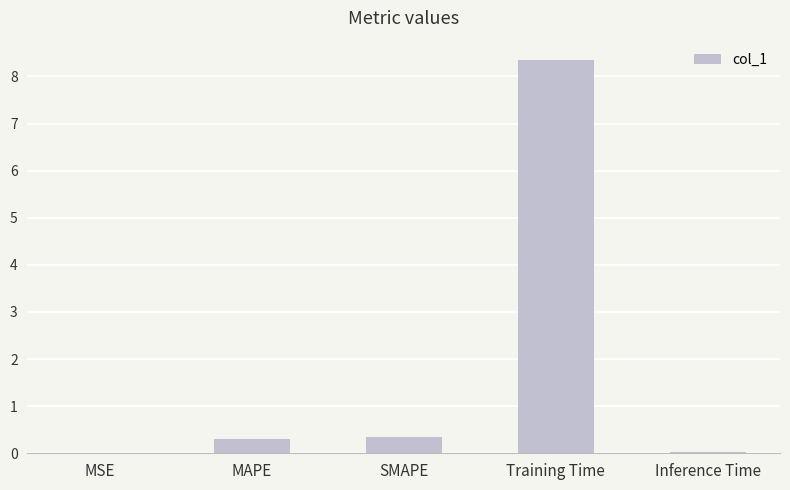

Which label corresponds to the largest value in the chart?

Training Time